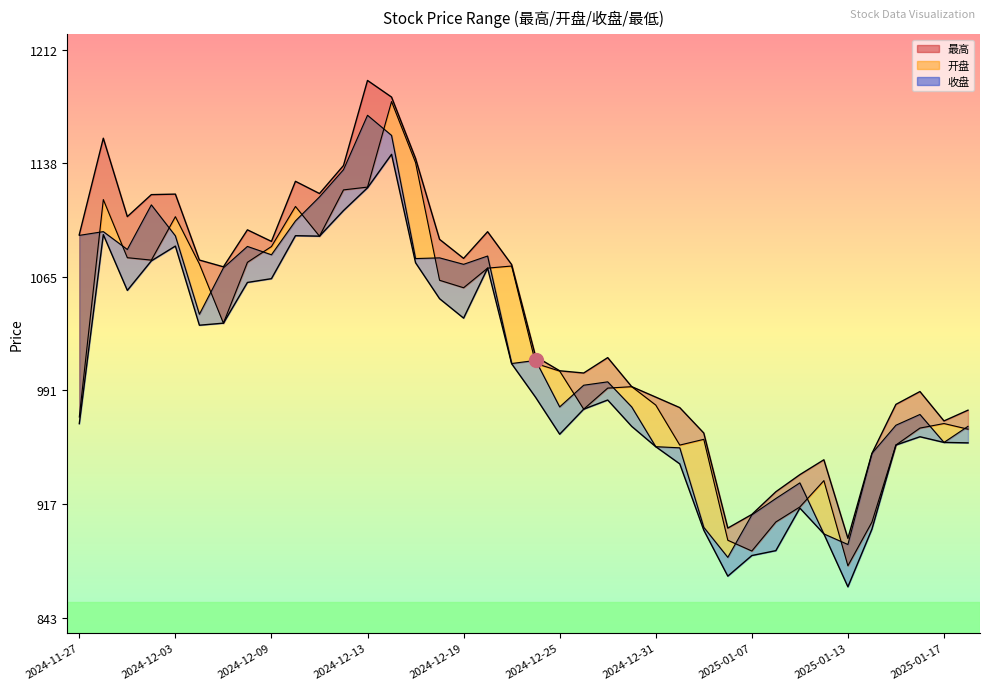

At which category does 收盘 reach its first local valley?

2024-11-29